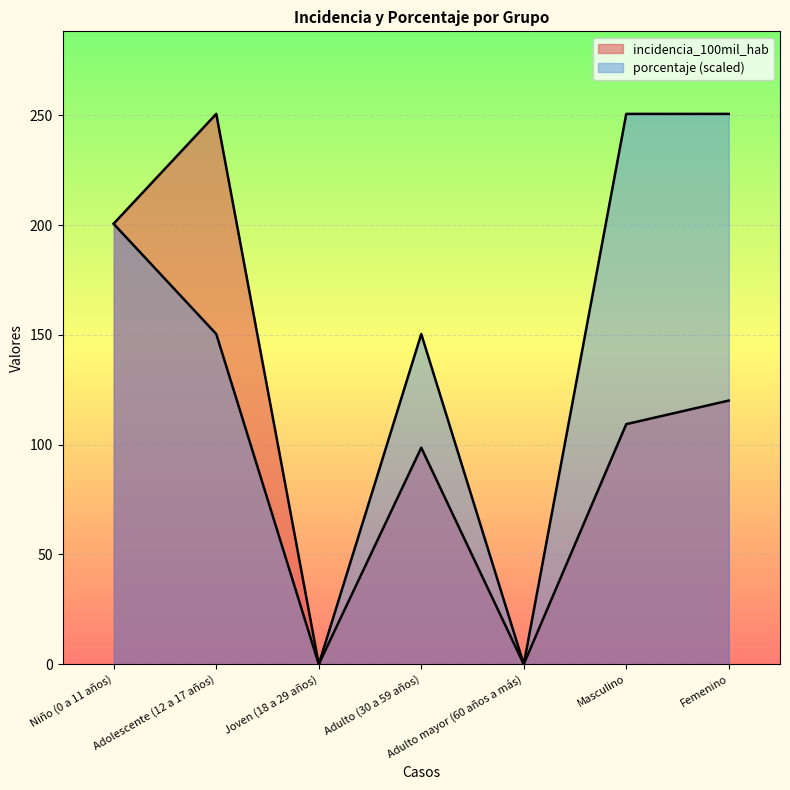

Rank the series by their average value, from highest to lowest.

porcentaje, incidencia_100mil_hab